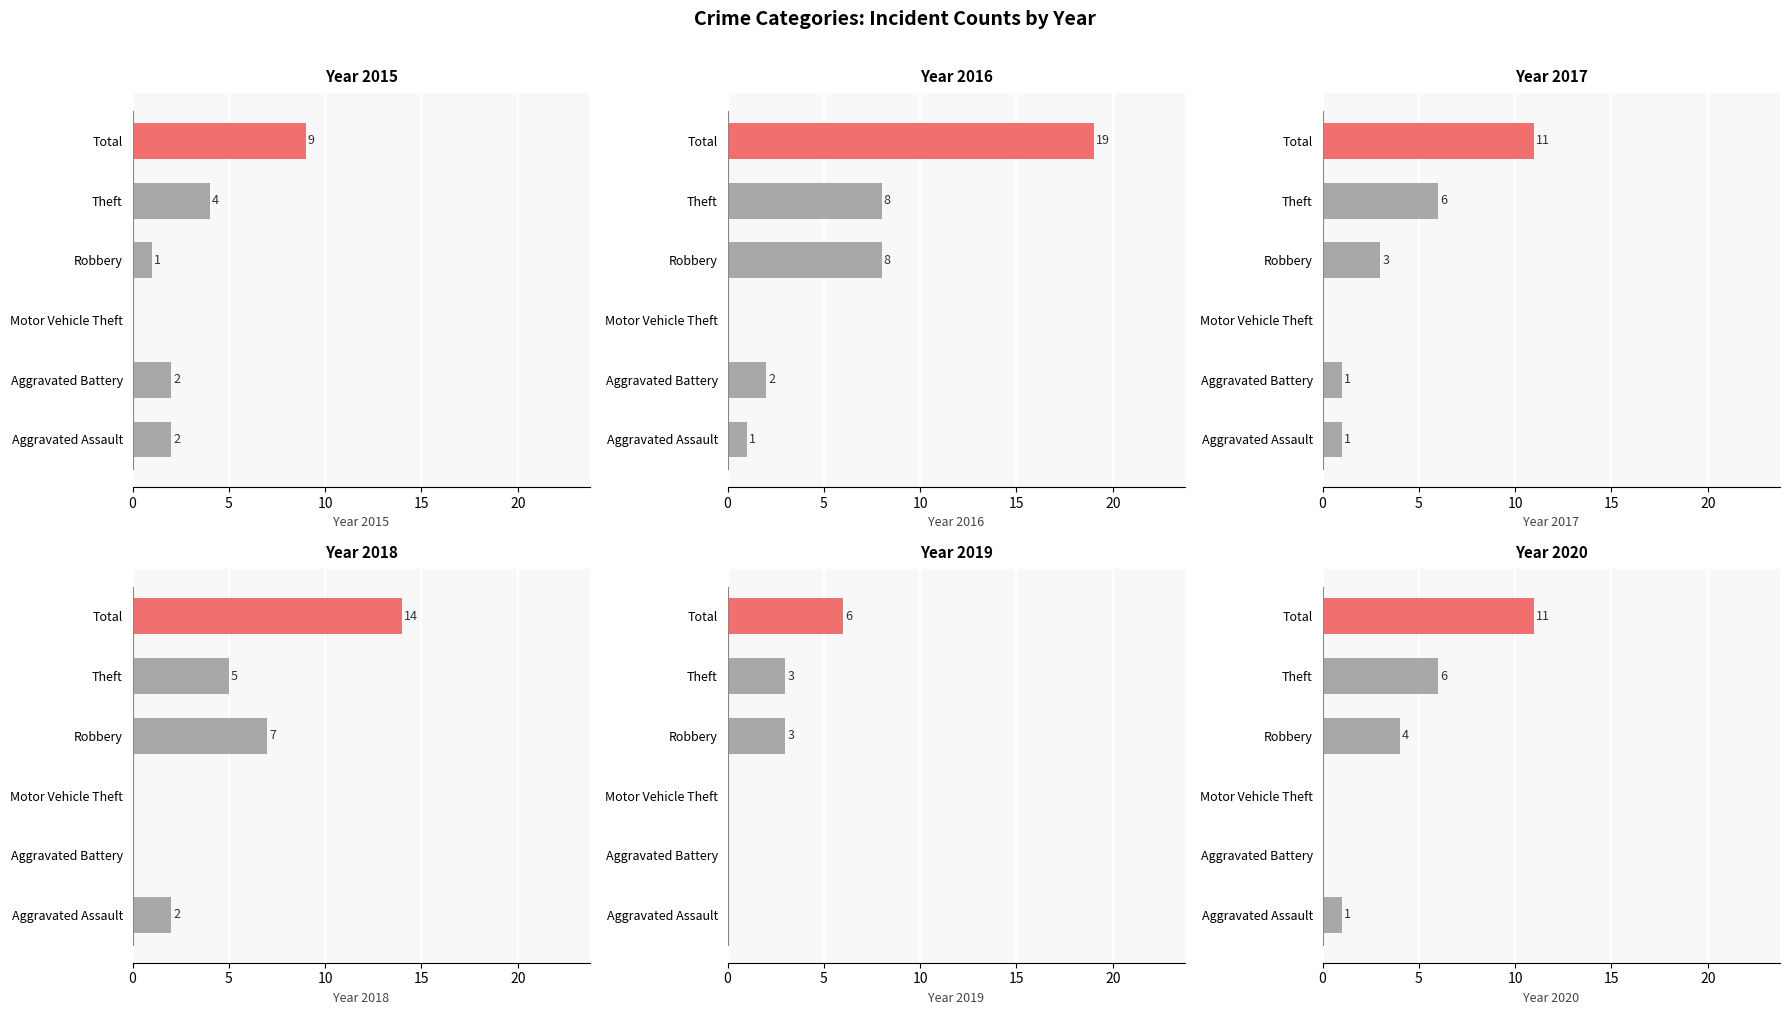

What is the label of the 6th bar from the left?

Total